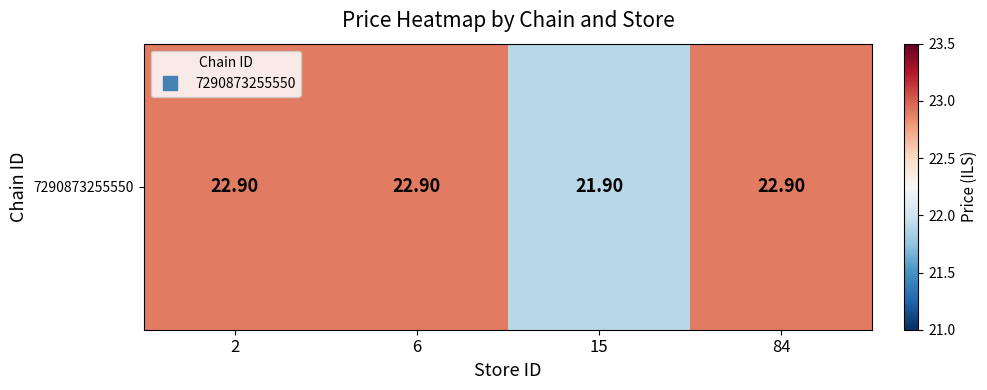

What is the ratio of the value at 15 to the value at 2?

1.0